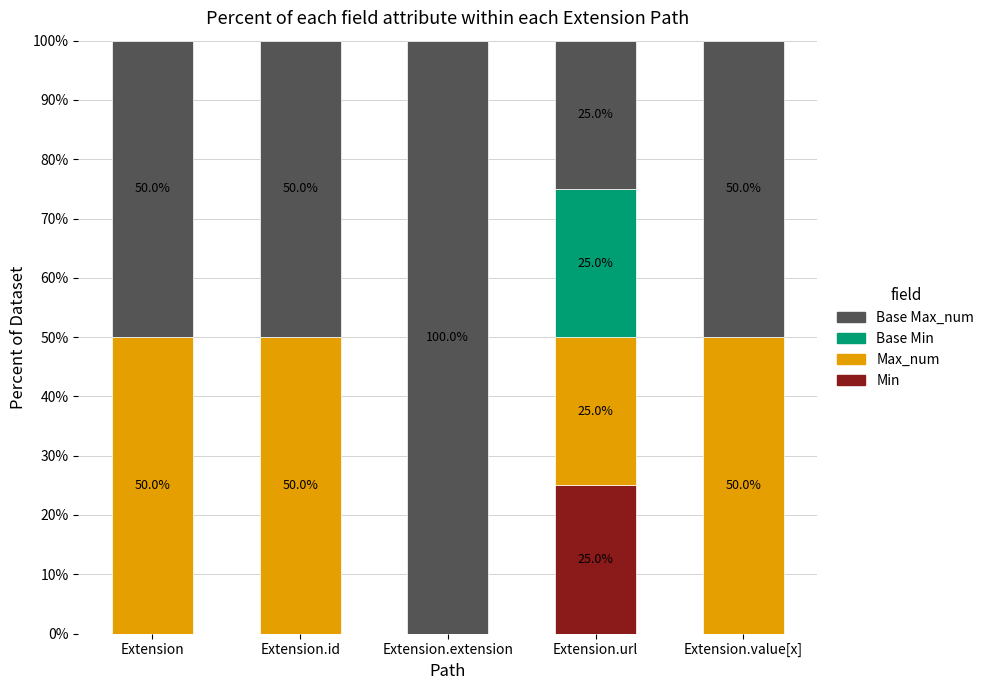

At which label does Min reach its peak?

Extension.url